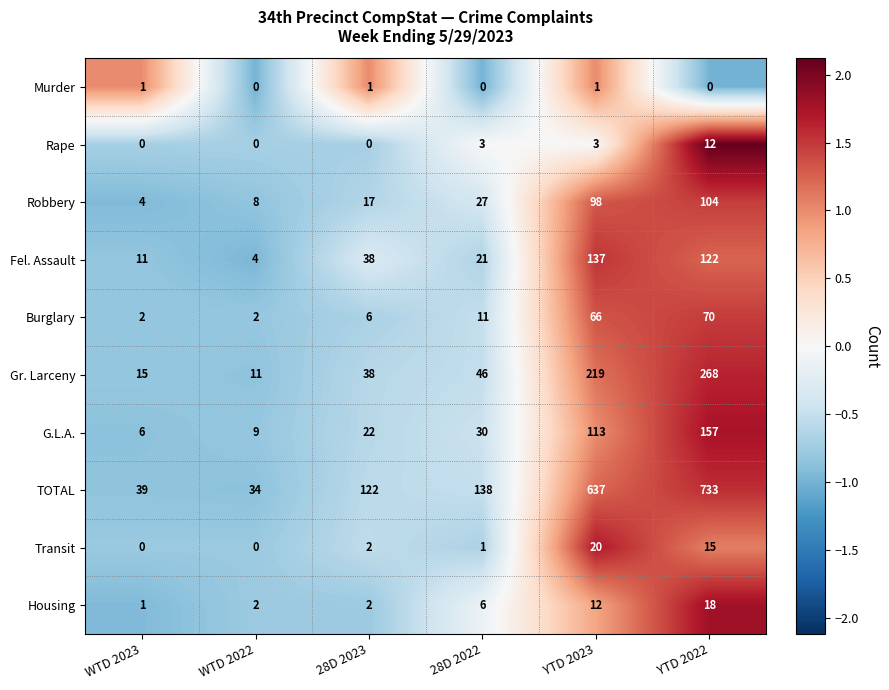

True or false: G.L.A. has a value of 157 at YTD 2022.

True